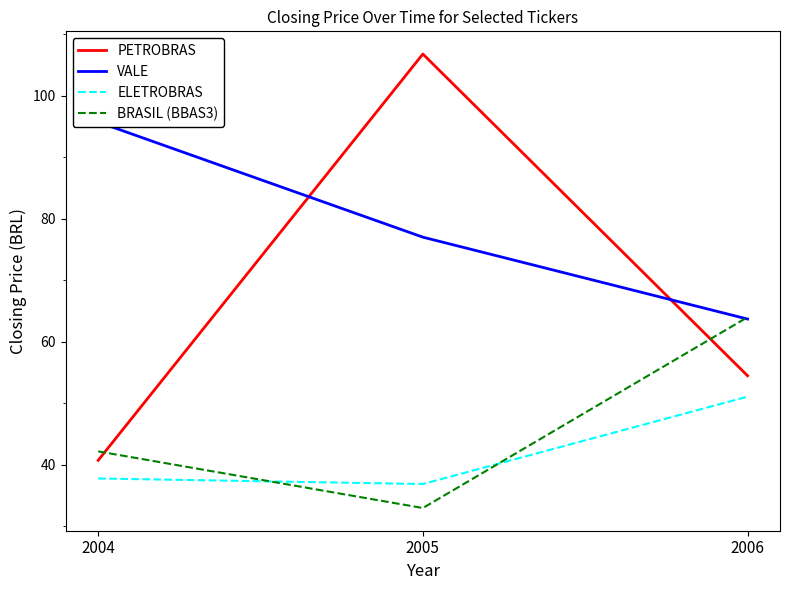

Is the value of BRASIL (BBAS3) at 2005 greater than the value of PETROBRAS at 2006?

No